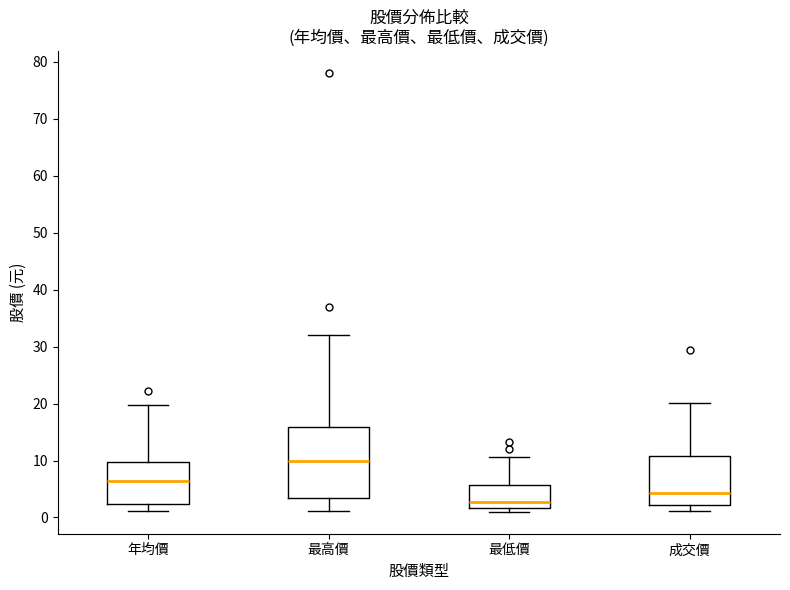

Comparing the boxes themselves (not the whiskers), which one is the tallest?

最高價